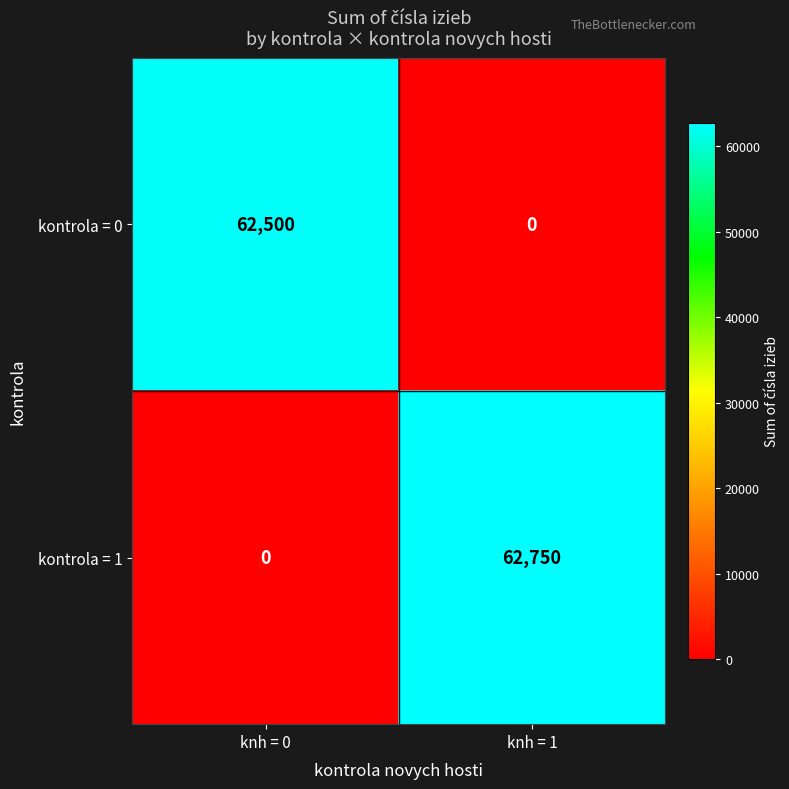

How many series are shown in this chart?

2